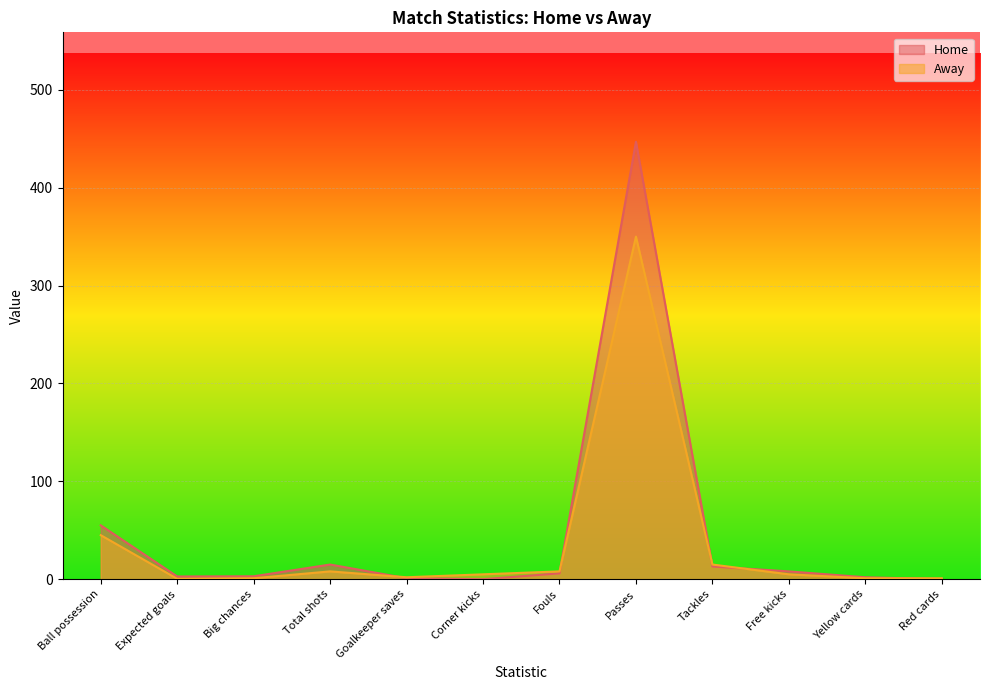

What is the spread (max minus min) of values at Ball possession?

10.0